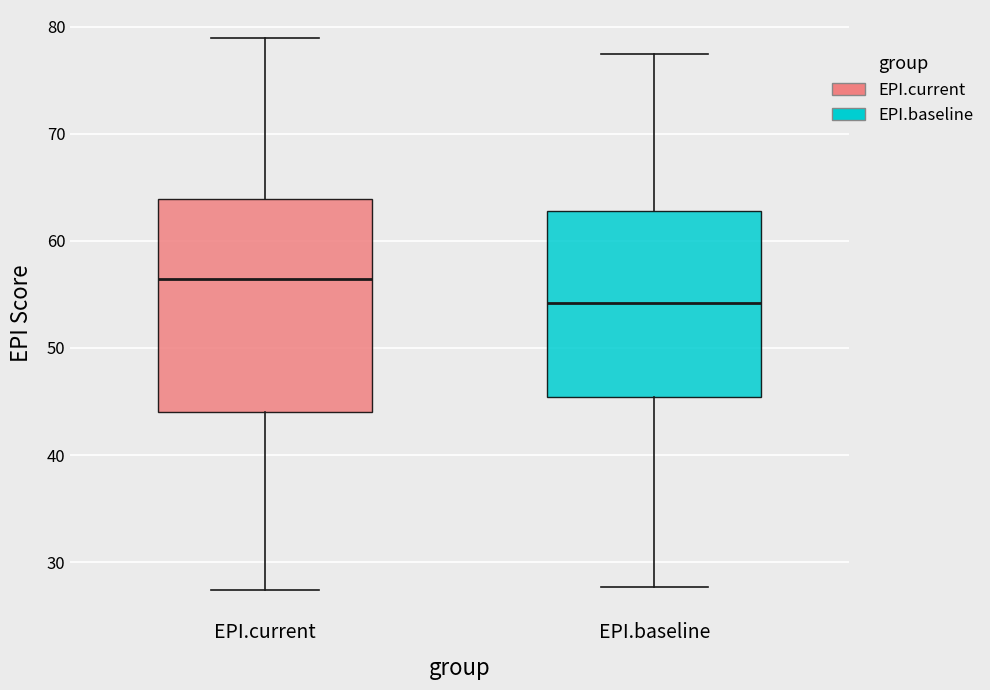

Reading left to right, transcribe this box plot: for each box, give where its median line is, the range the box spans, and where its two whiskers end, as read against the y-axis. The values are not printed on the chart, so give them approximately, as read against the axis.

EPI.current: median 56, box 44 to 64, whiskers 27 to 79
EPI.baseline: median 54, box 45 to 63, whiskers 28 to 77